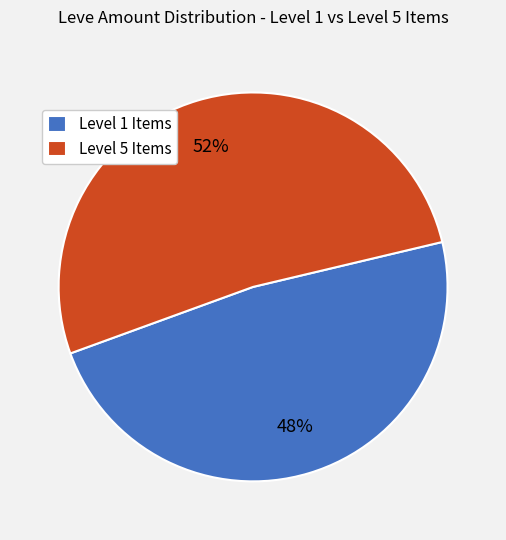

Rank the categories by value from lowest to highest.

Level 1 Items, Level 5 Items